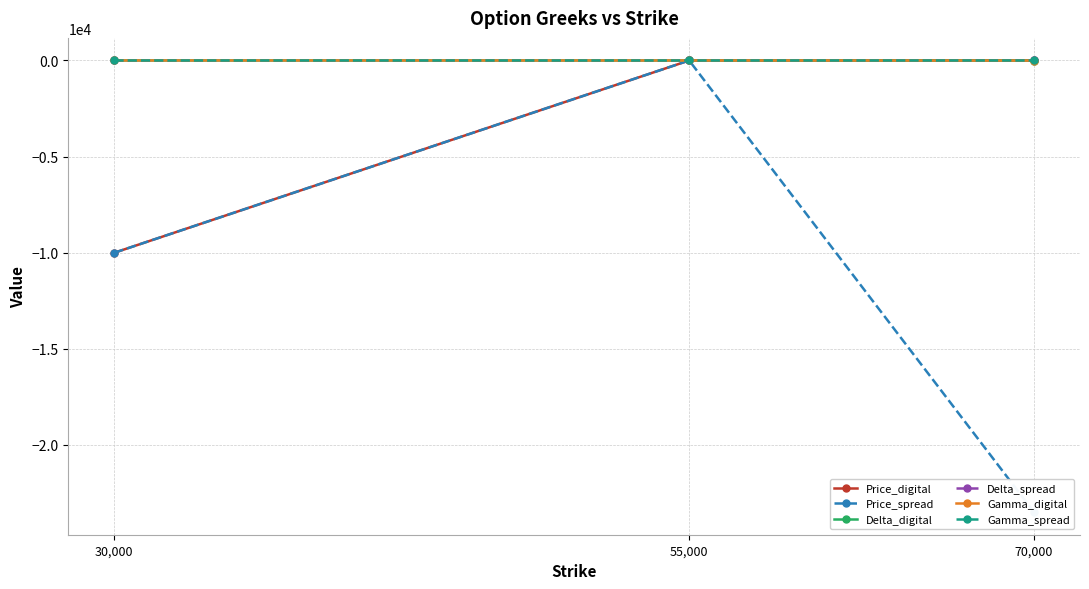

The Gamma_spread series shows 0.0 at 70,000. True or false?

False